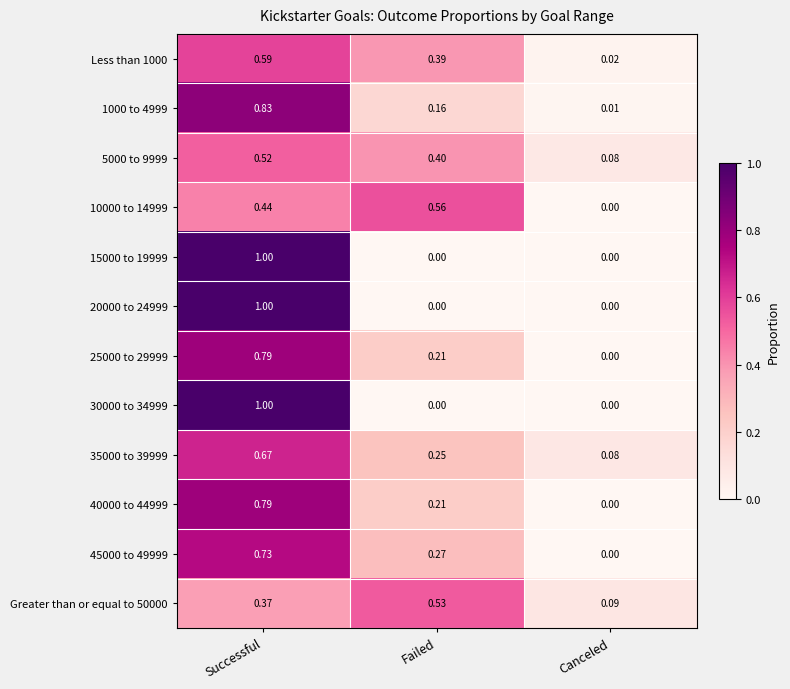

At which label is 1000 to 4999 closest to 0?

Canceled